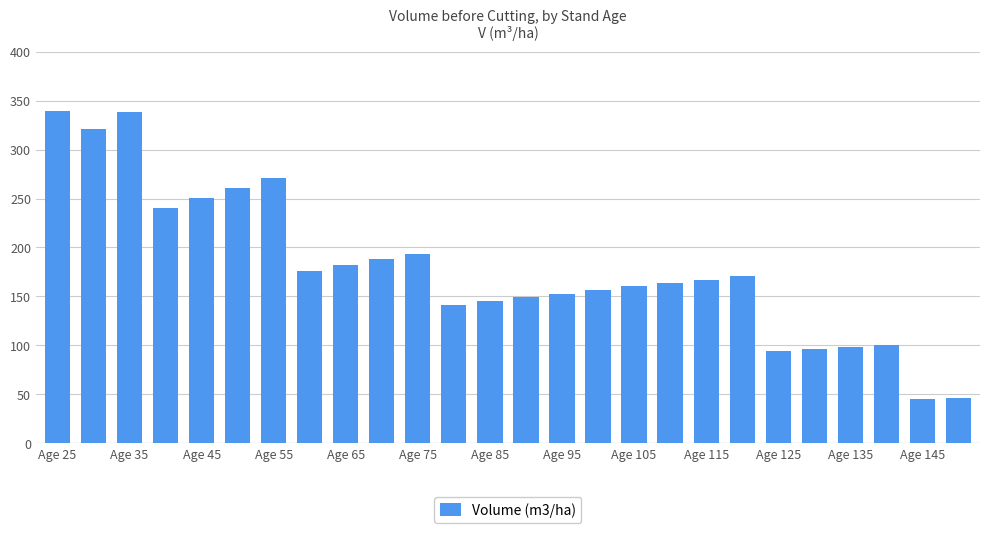

What is the value of the 5th bar from the left?

251.1